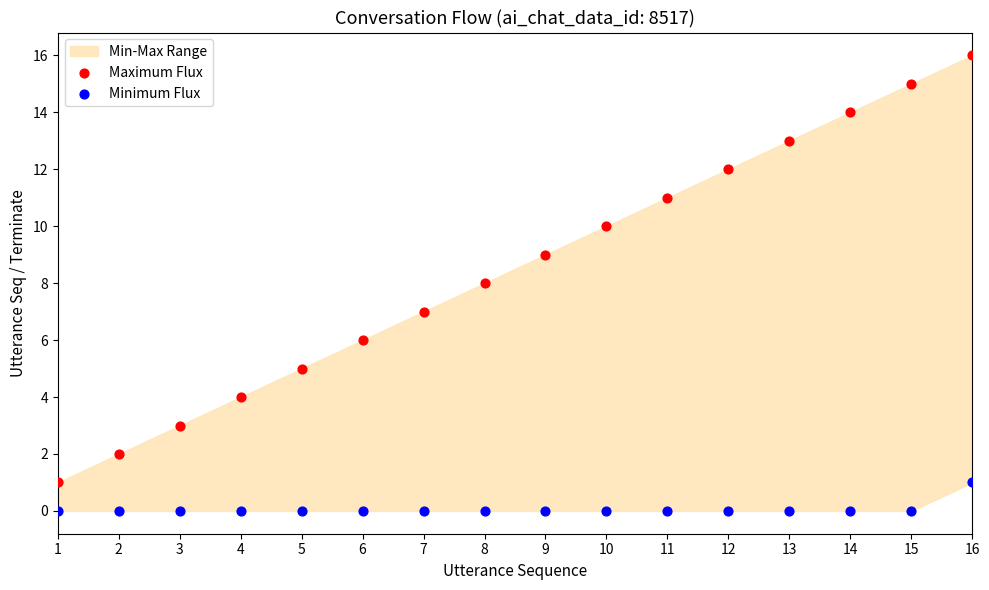

Which series has the largest Y range (max minus min)?

Maximum Flux